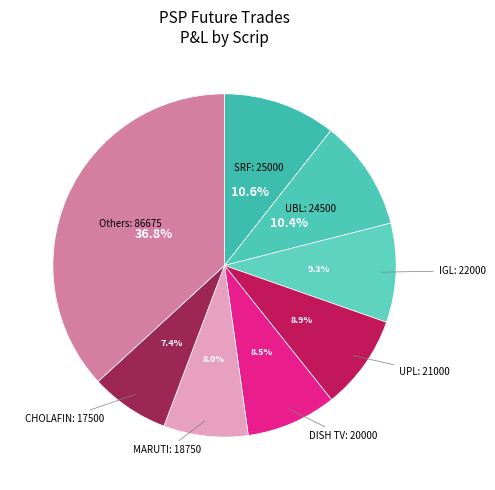

Does any single category account for the majority?

No